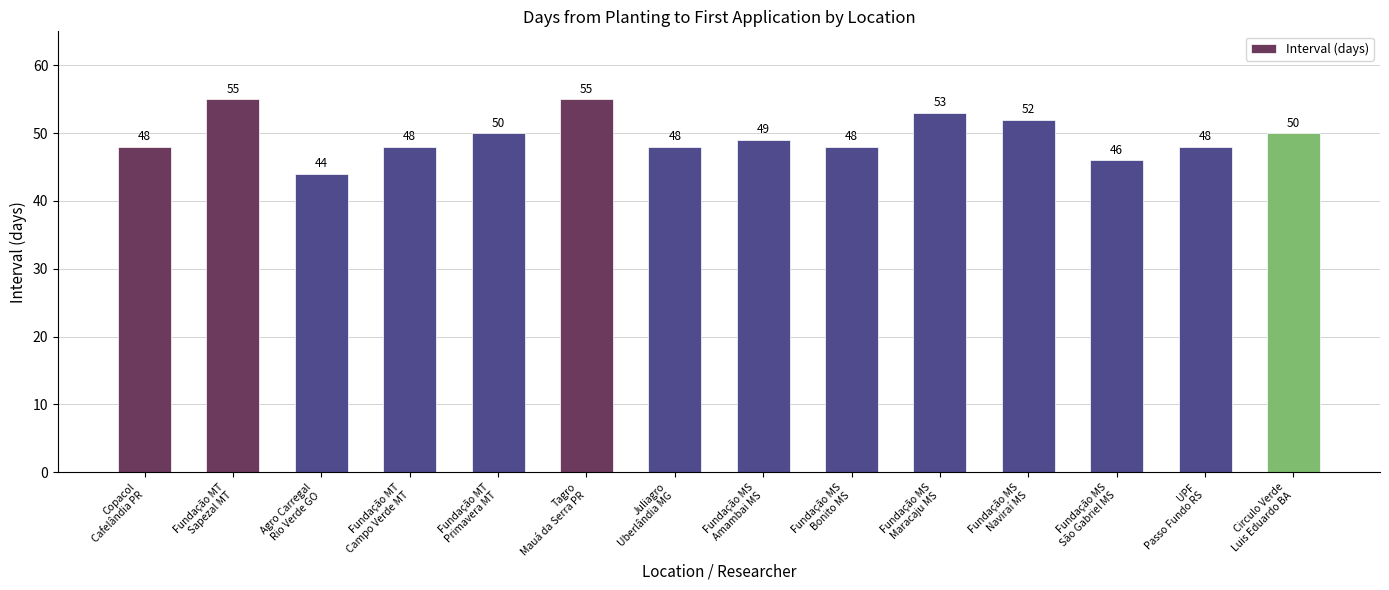

Are the bars grouped side by side (vs. stacked)?

No